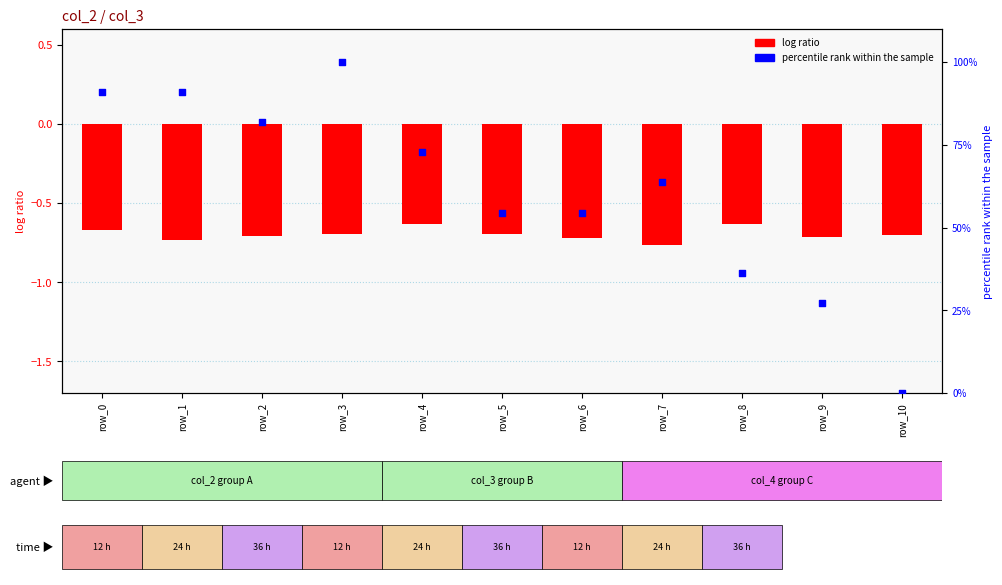

Which series reaches the minimum Y coordinate?

log ratio